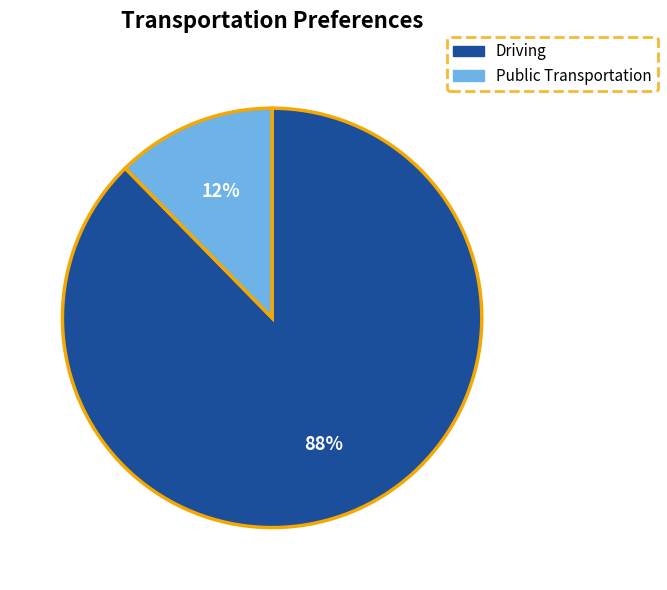

To the nearest percent, what is the average slice percentage?

50%